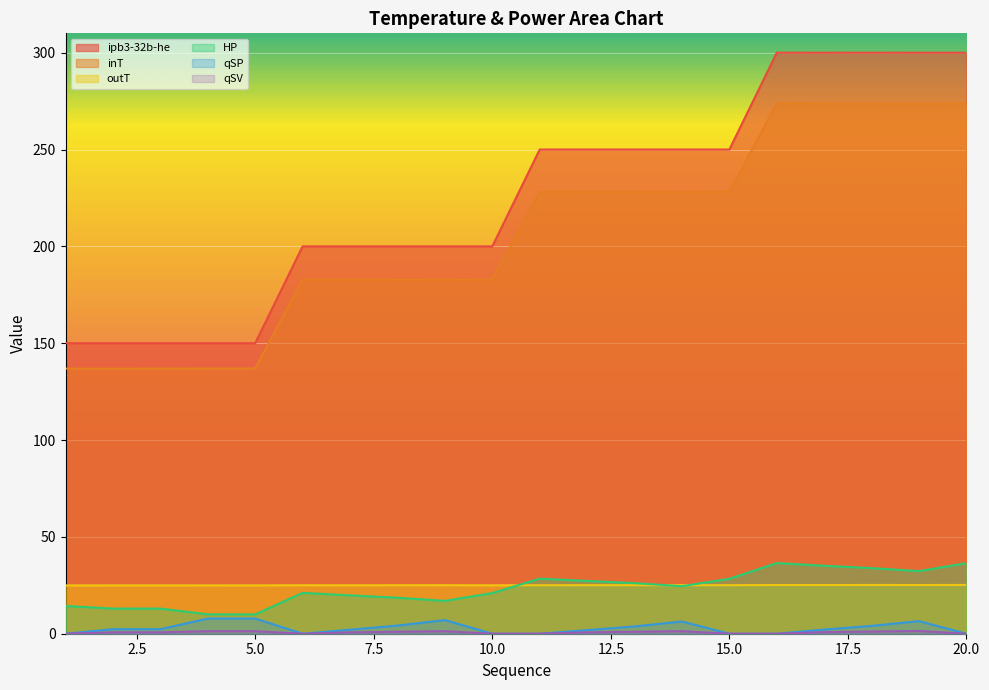

The value of qSP at 10 is 0.0. True or false?

False